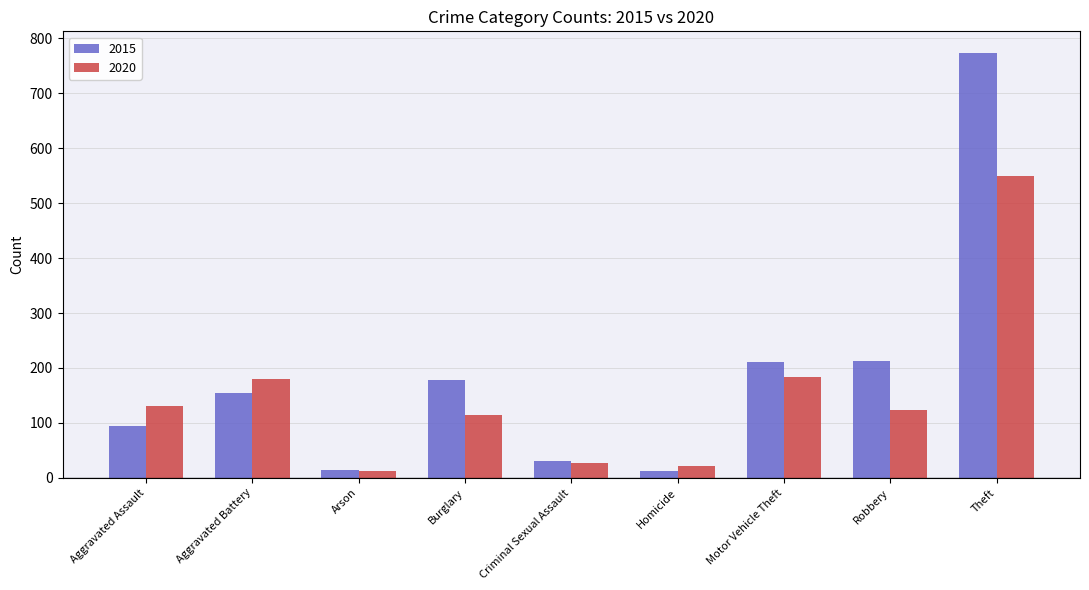

At which category is the sum across all series the highest?

Theft